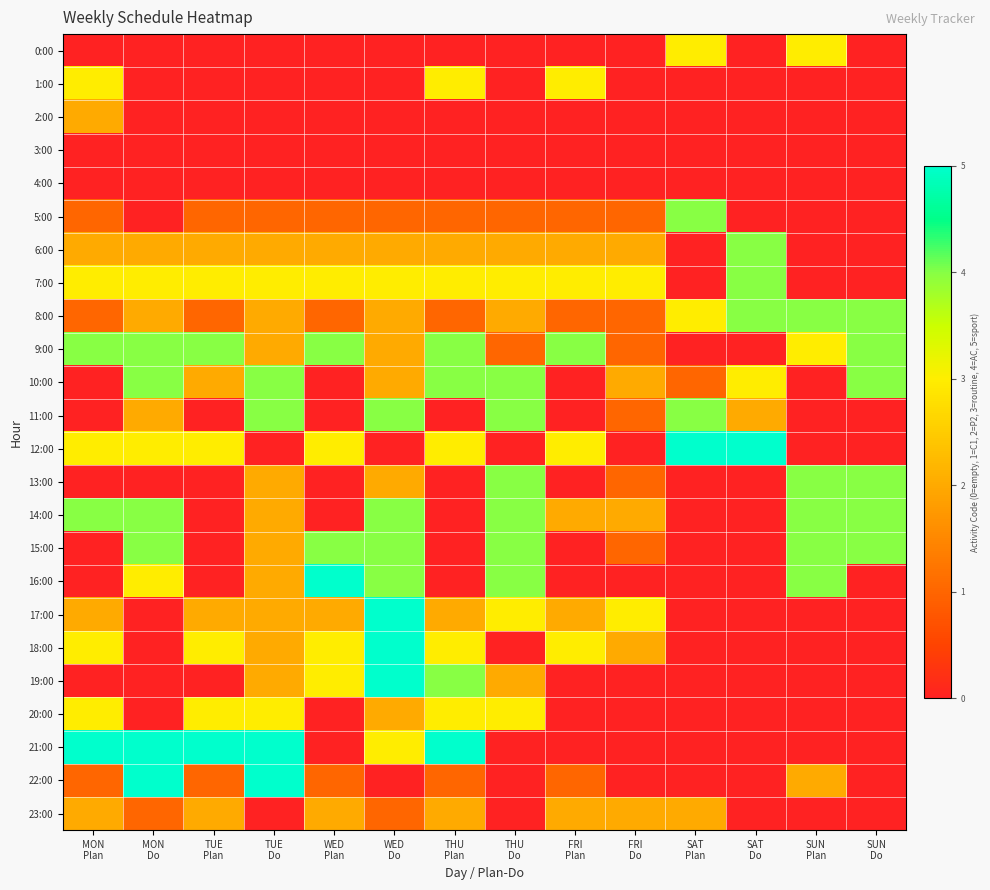

List the series in order of their peak value, highest first.

12:00, 16:00, 17:00, 18:00, 19:00, 21:00, 22:00, 5:00, 6:00, 7:00, 8:00, 9:00, 10:00, 11:00, 13:00, 14:00, 15:00, 0:00, 1:00, 20:00, 2:00, 23:00, 3:00, 4:00